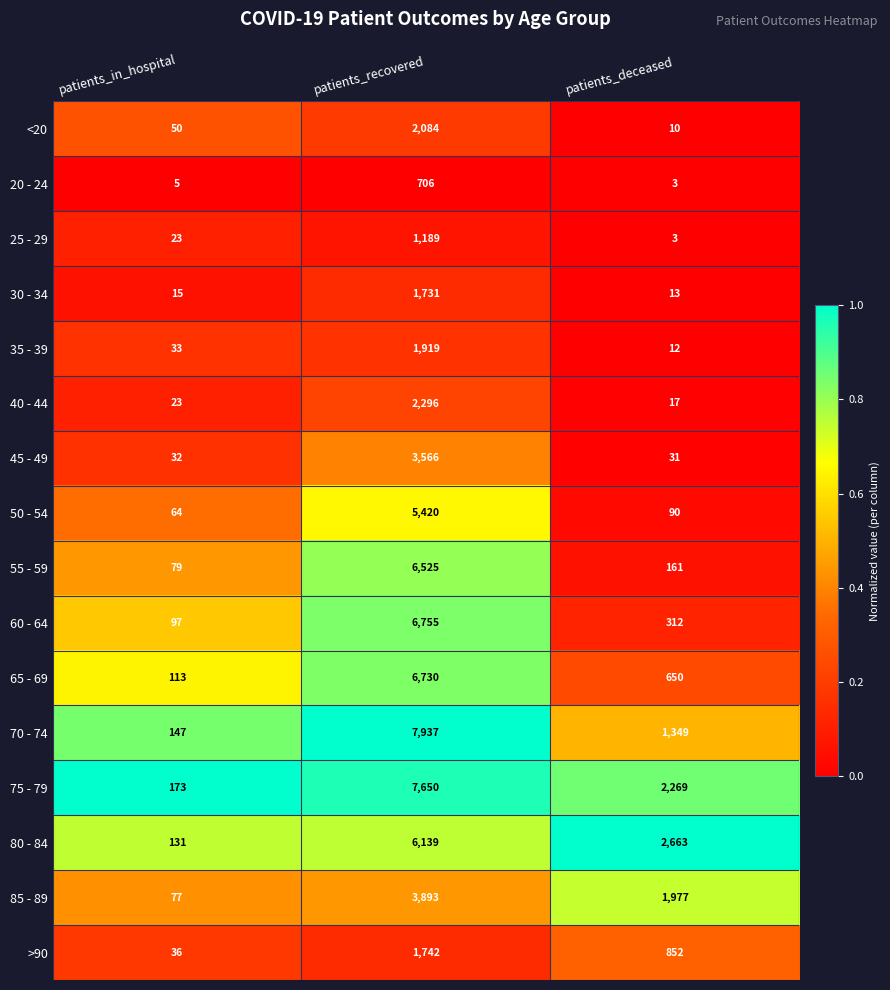

Which series has the largest total across all categories?

75 - 79